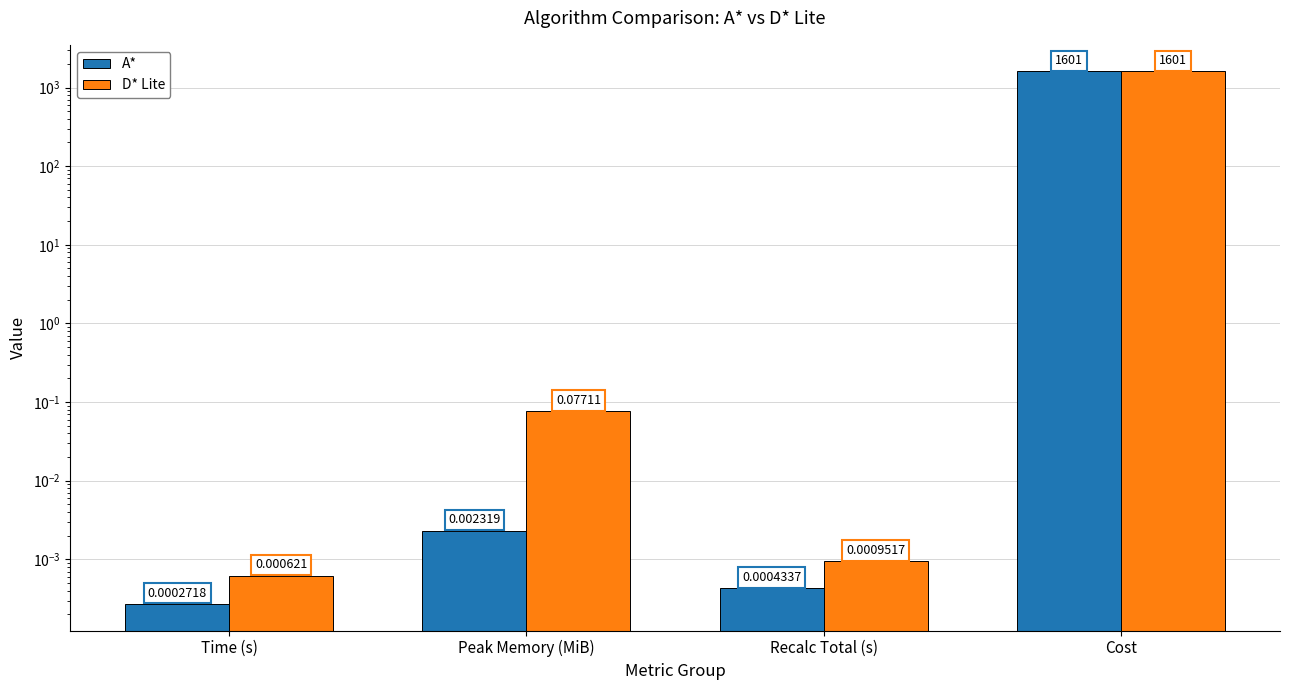

Reading left to right, list all the values displayed in this chart.

A*: 0.0	0.0	0.0	1600.8
D* Lite: 0.0	0.1	0.0	1600.8